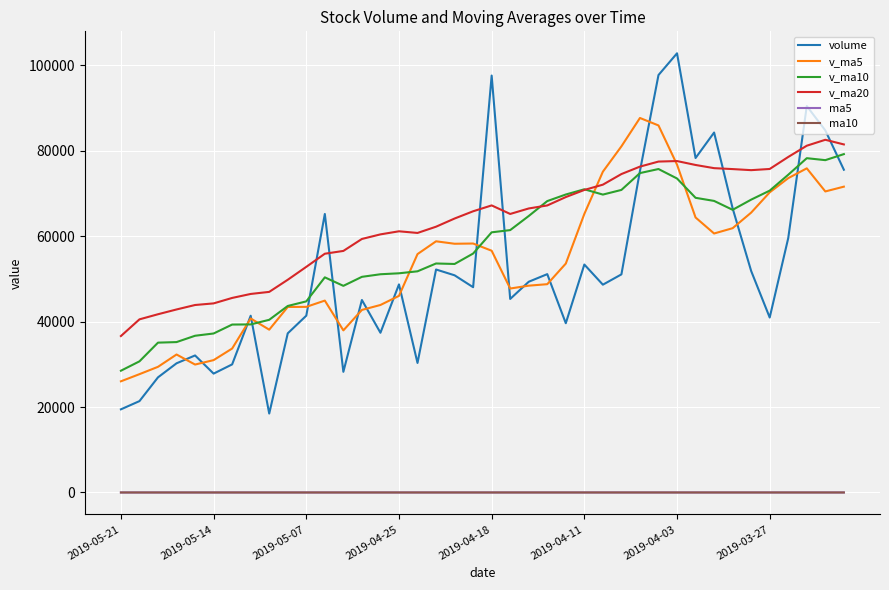

What is the greatest value displayed?

102856.4